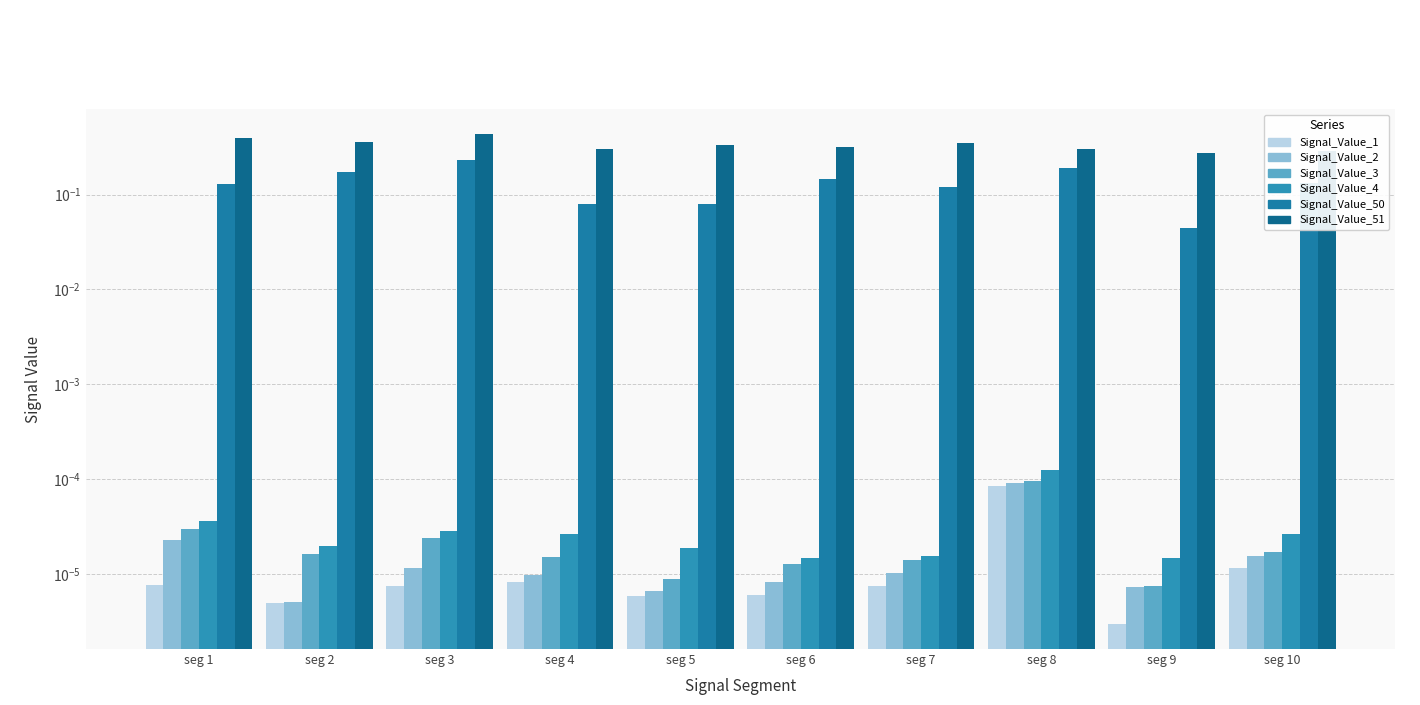

Is it true that Signal_Value_2 equals 0.0 at seg 4?

True